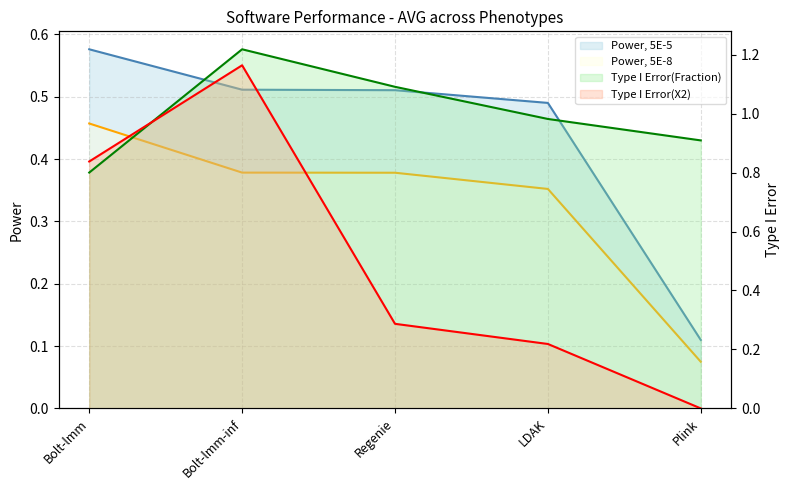

How many categories are shown in the chart?

5